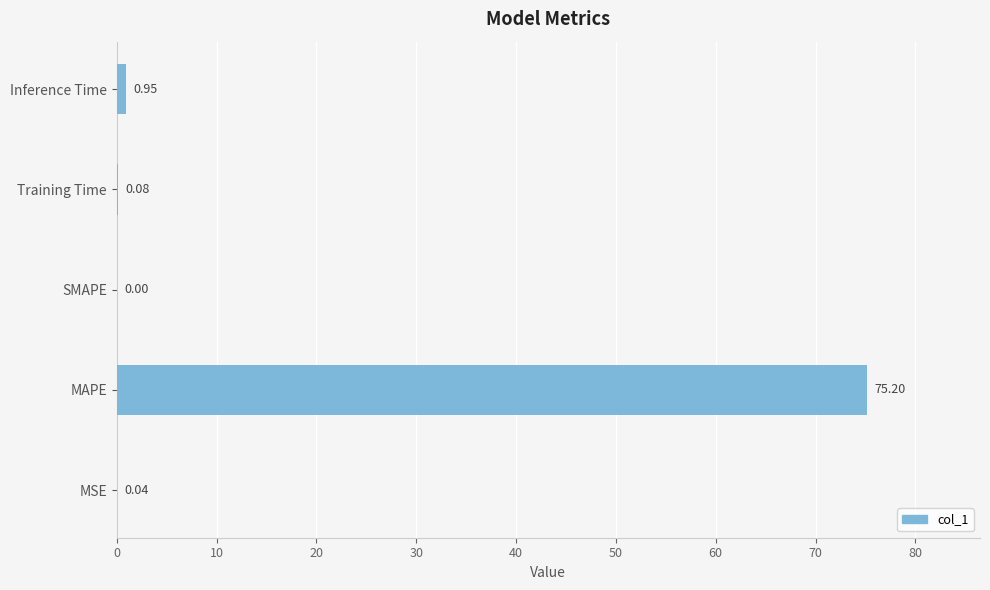

What is the sum of all values?

76.3